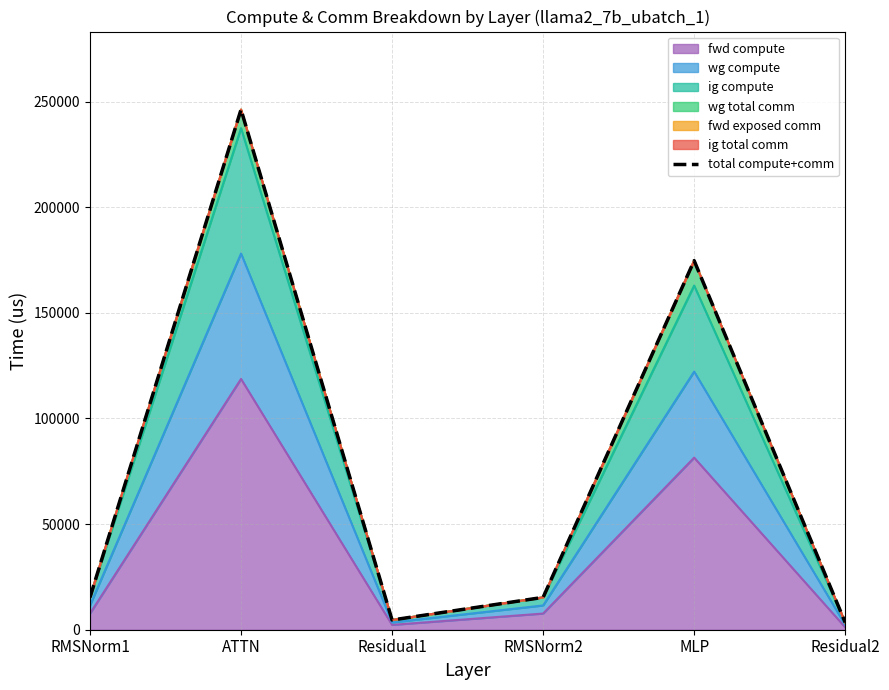

At which category does the chart reach its peak across all series?

ATTN